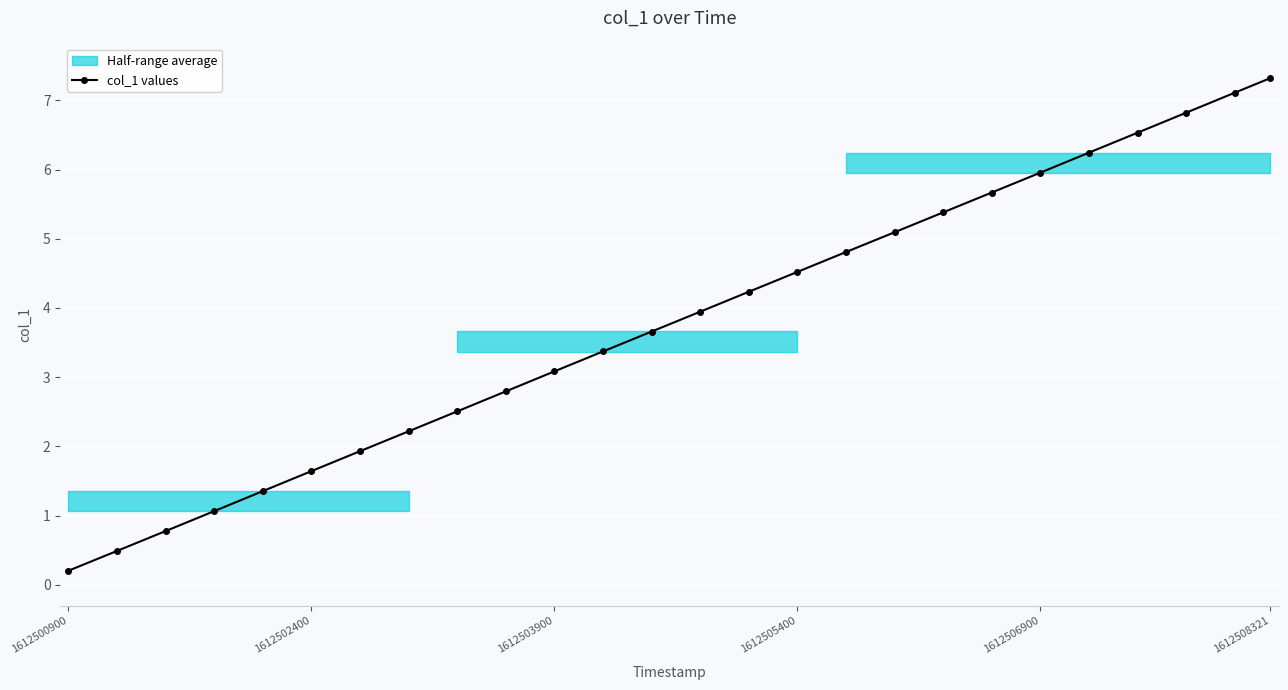

How many lines are shown in the chart?

1